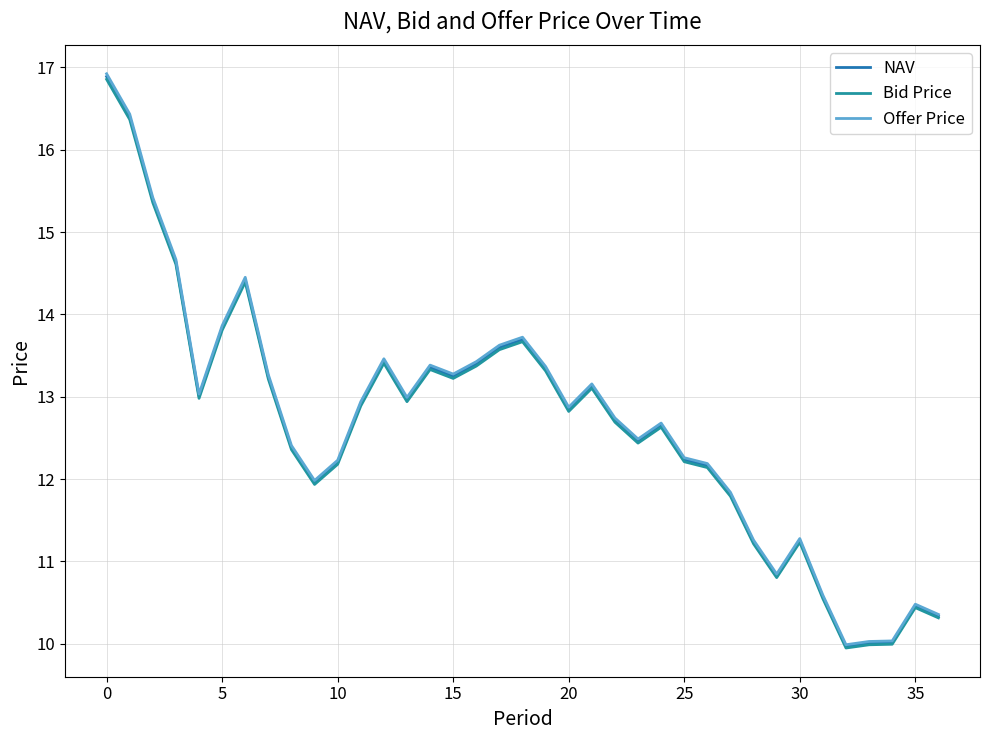

How many lines are shown in the chart?

3